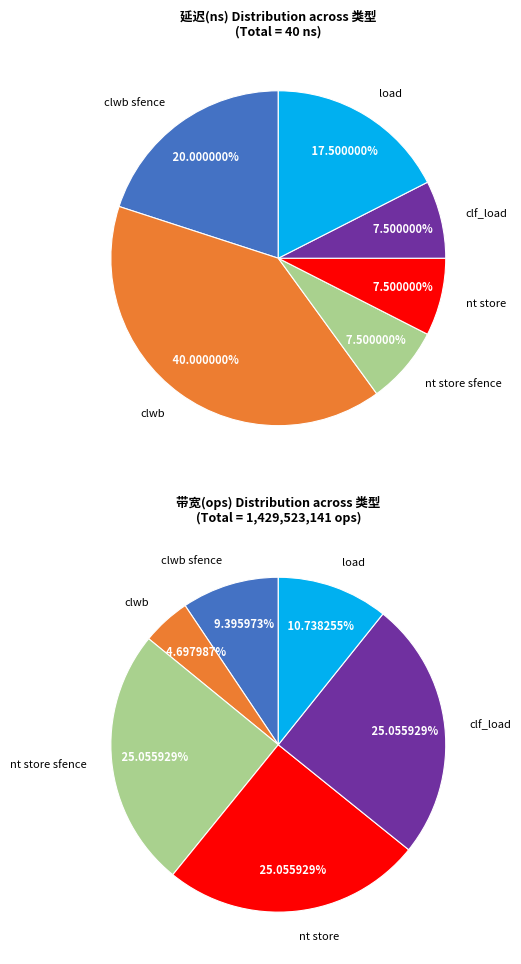

Is nt store sfence the majority of the pie?

No